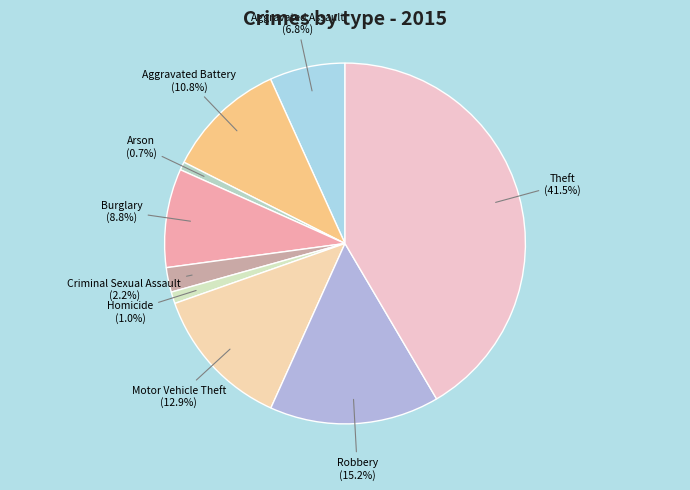

Which category has the biggest portion of the pie?

Theft